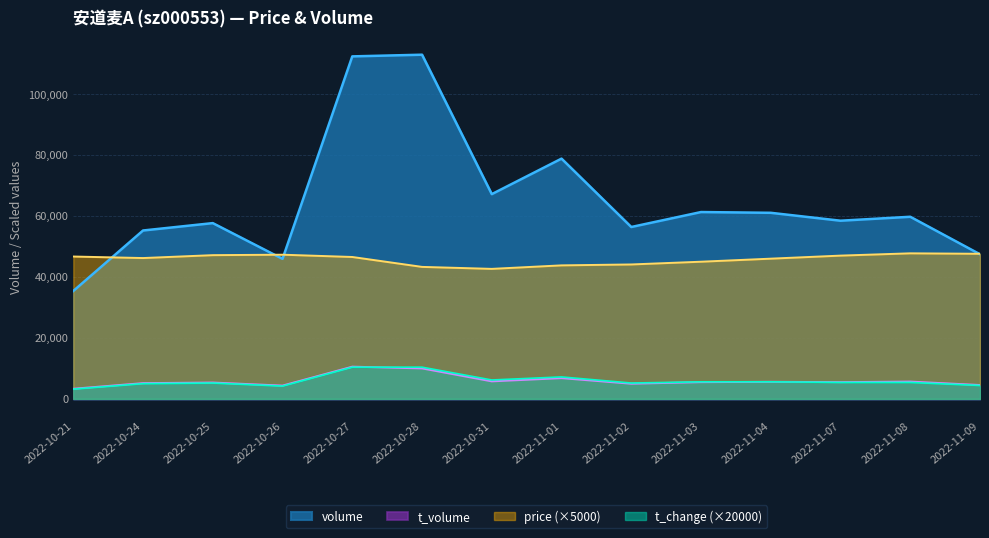

What are all the series names shown in the legend?

volume, t_volume, price (×5000), t_change (×20000)